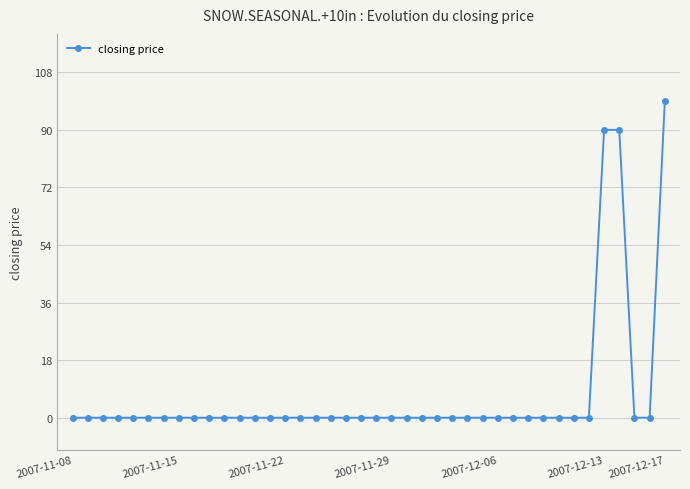

What is the maximum value shown in the chart?

99